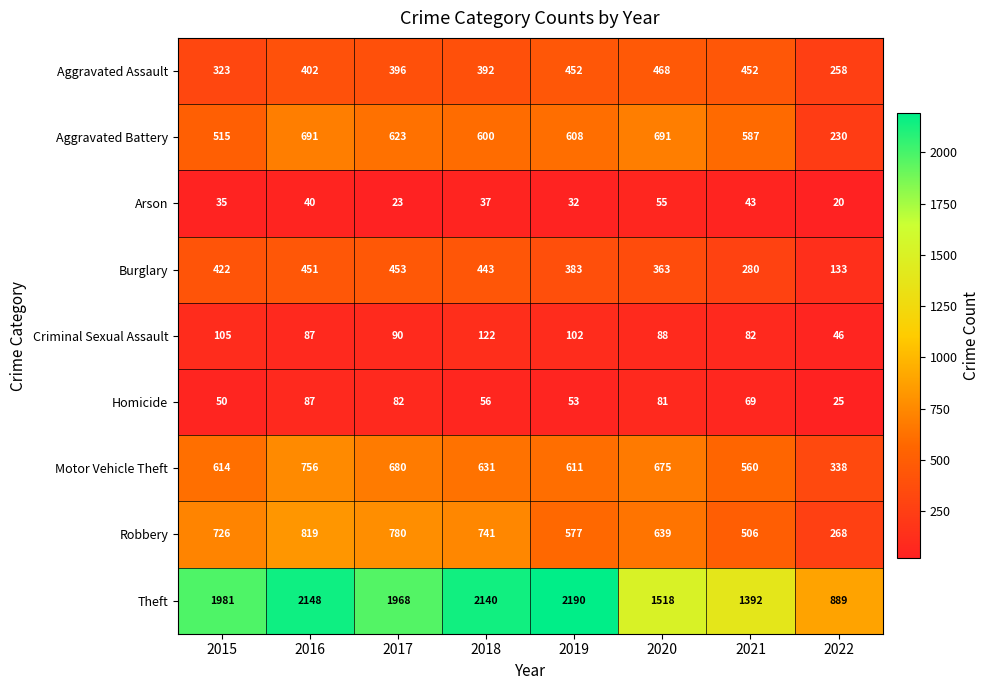

At 2017, list the series in order from largest to smallest.

Theft, Robbery, Motor Vehicle Theft, Aggravated Battery, Burglary, Aggravated Assault, Criminal Sexual Assault, Homicide, Arson